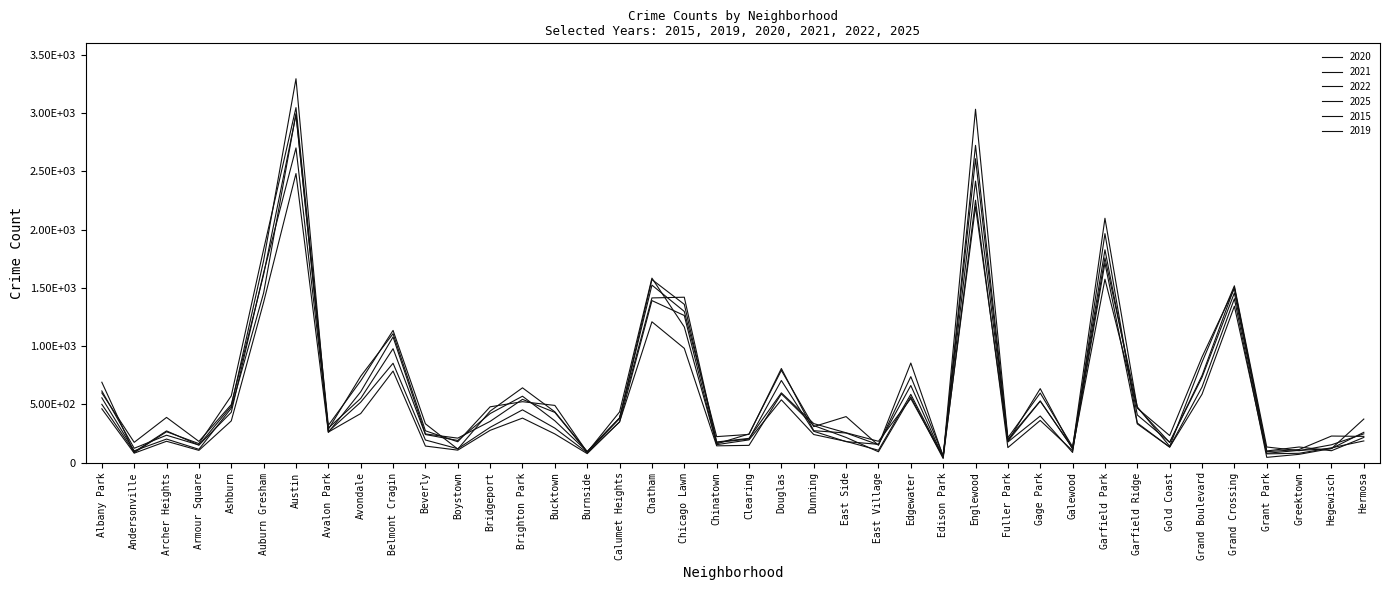

Does the chart display data point markers on the line(s)?

No